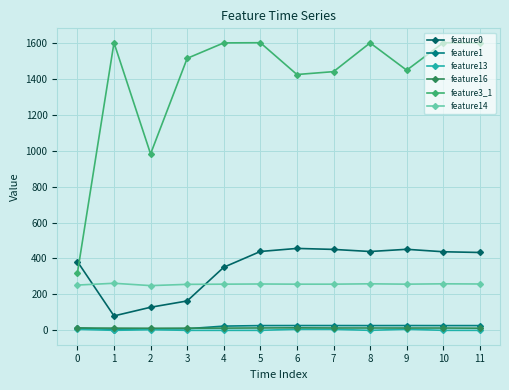

What is the difference between the highest and lowest values at 4?

1600.0